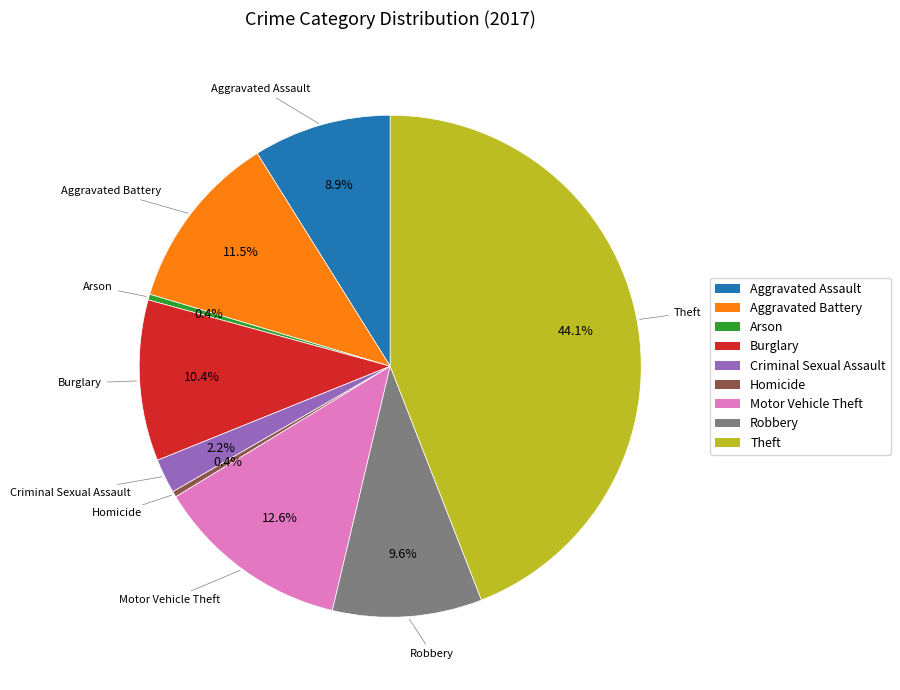

How many slices are in this pie chart?

9